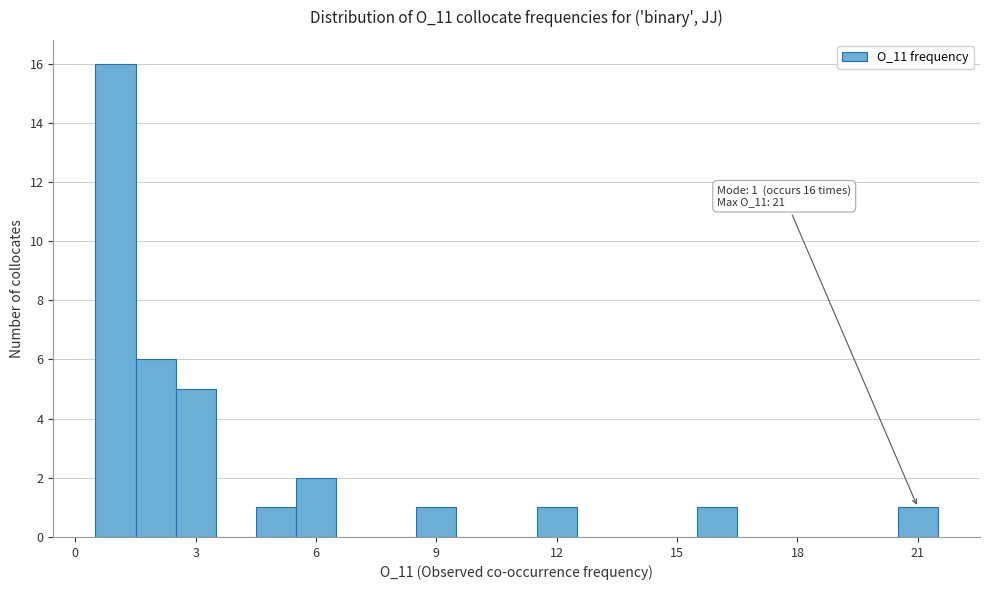

Around what value on the x-axis is the tallest bar? Give the approximate position of its centre, as read against the axis.

1.0